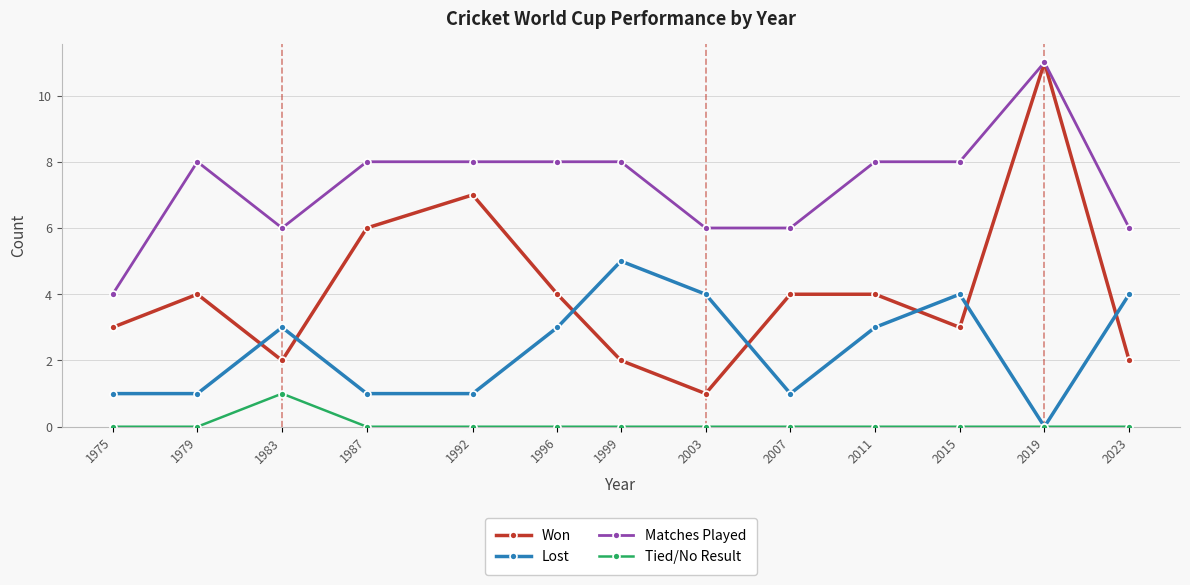

At which category does Matches Played reach its first local valley?

1983